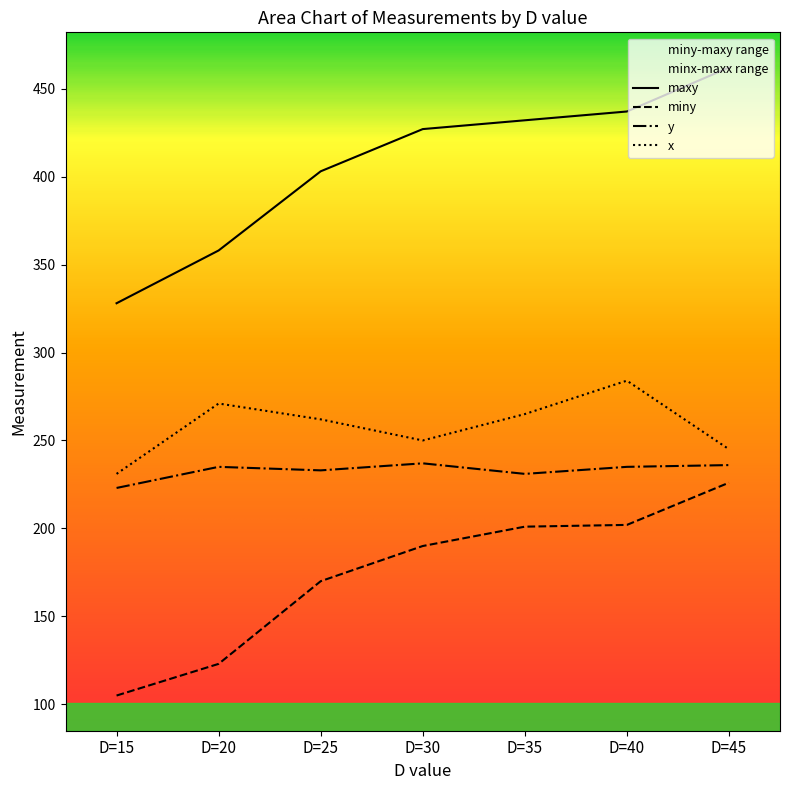

What is the value of the miny point at the 7th from the left?

226